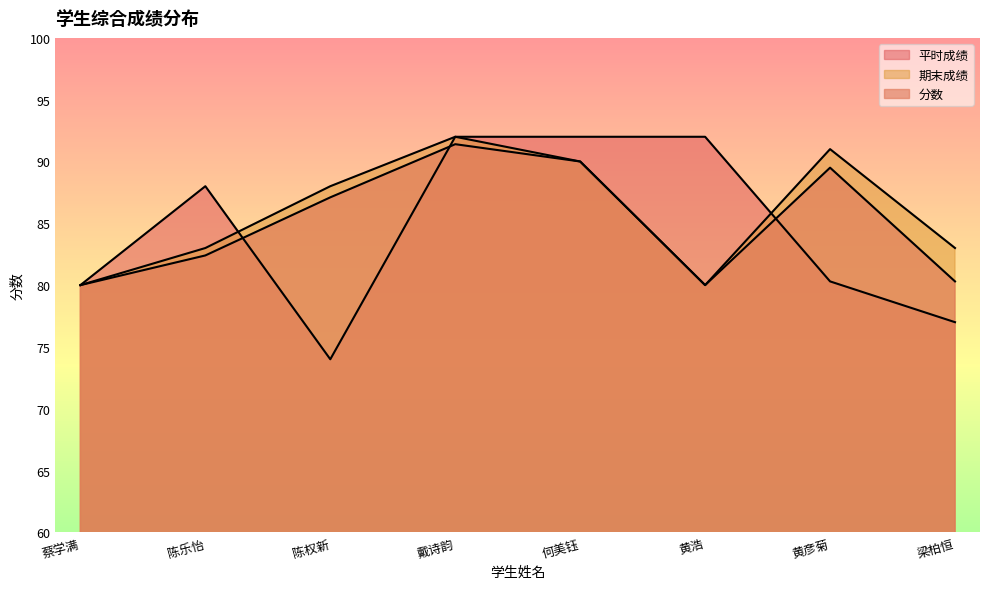

At how many categories does at least one series exceed 77?

8